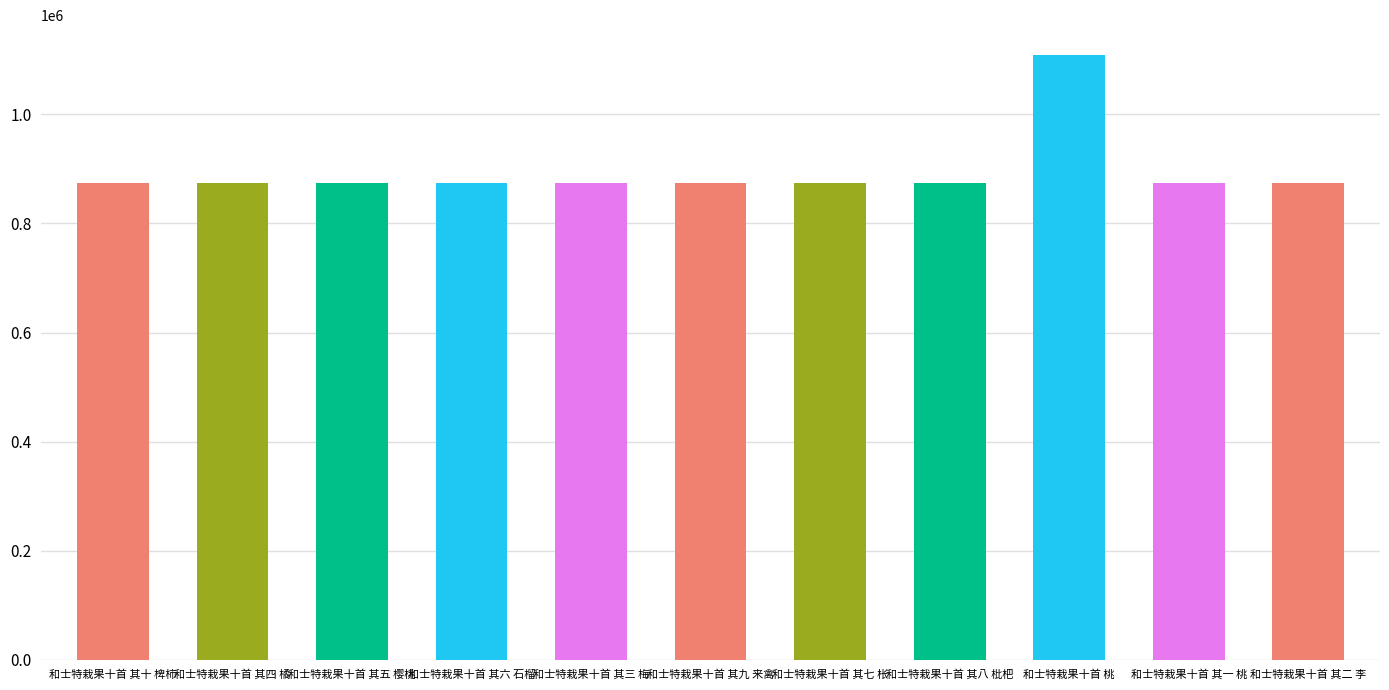

What is the change in value from 和士特栽果十首 其七 枨 to 和士特栽果十首 其八 枇杷?

-1